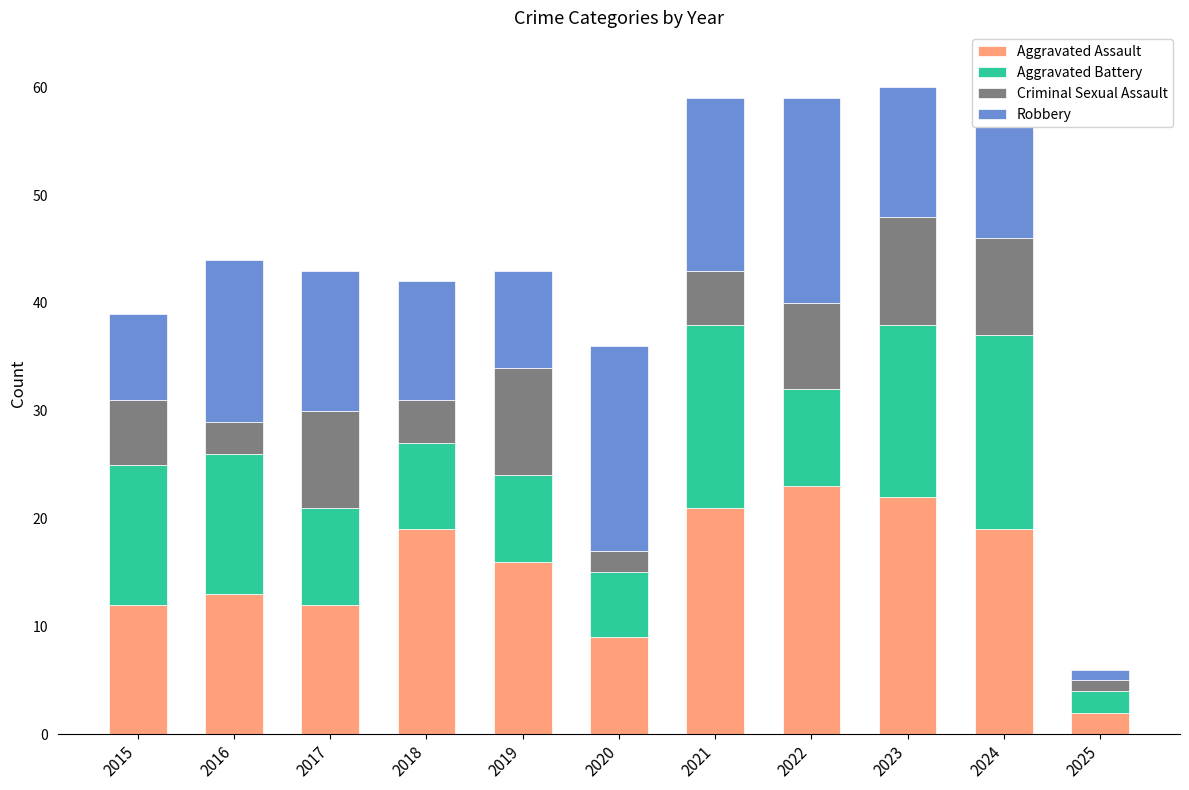

The value of Aggravated Assault at 2022 is 33. True or false?

False